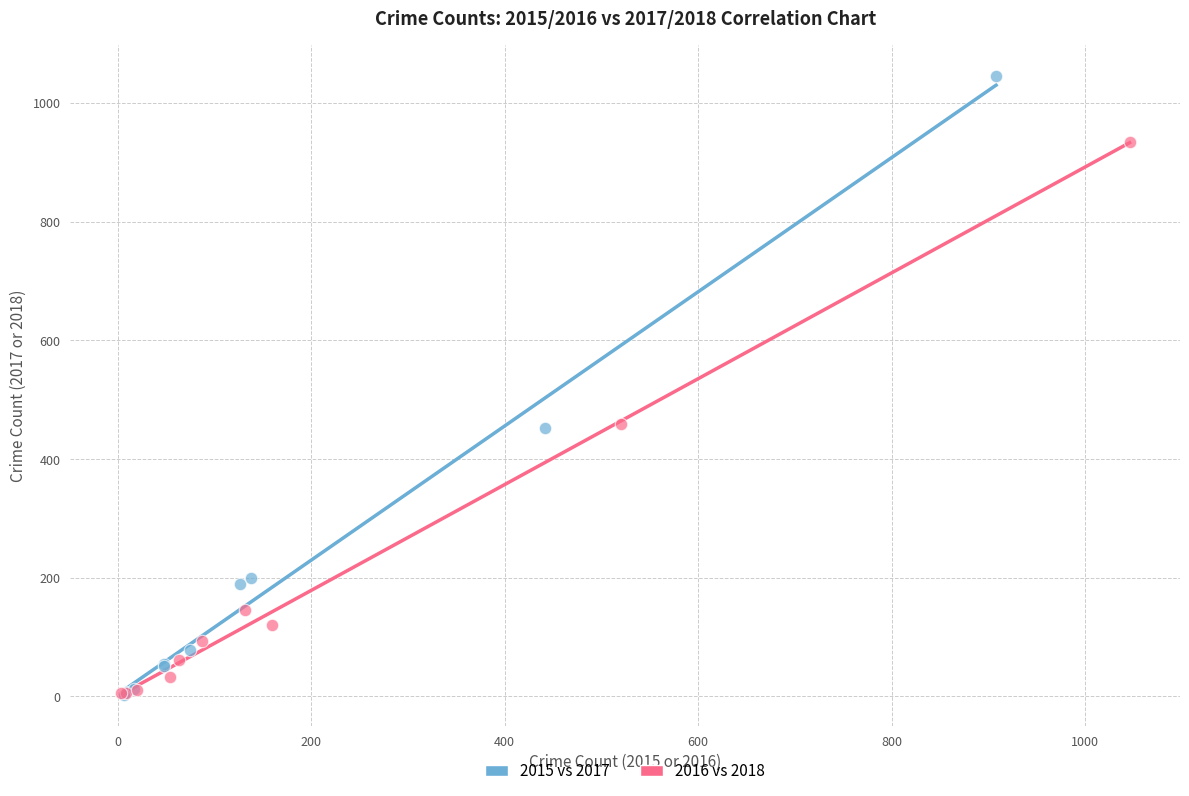

Which series reaches the maximum Y coordinate?

2015 vs 2017